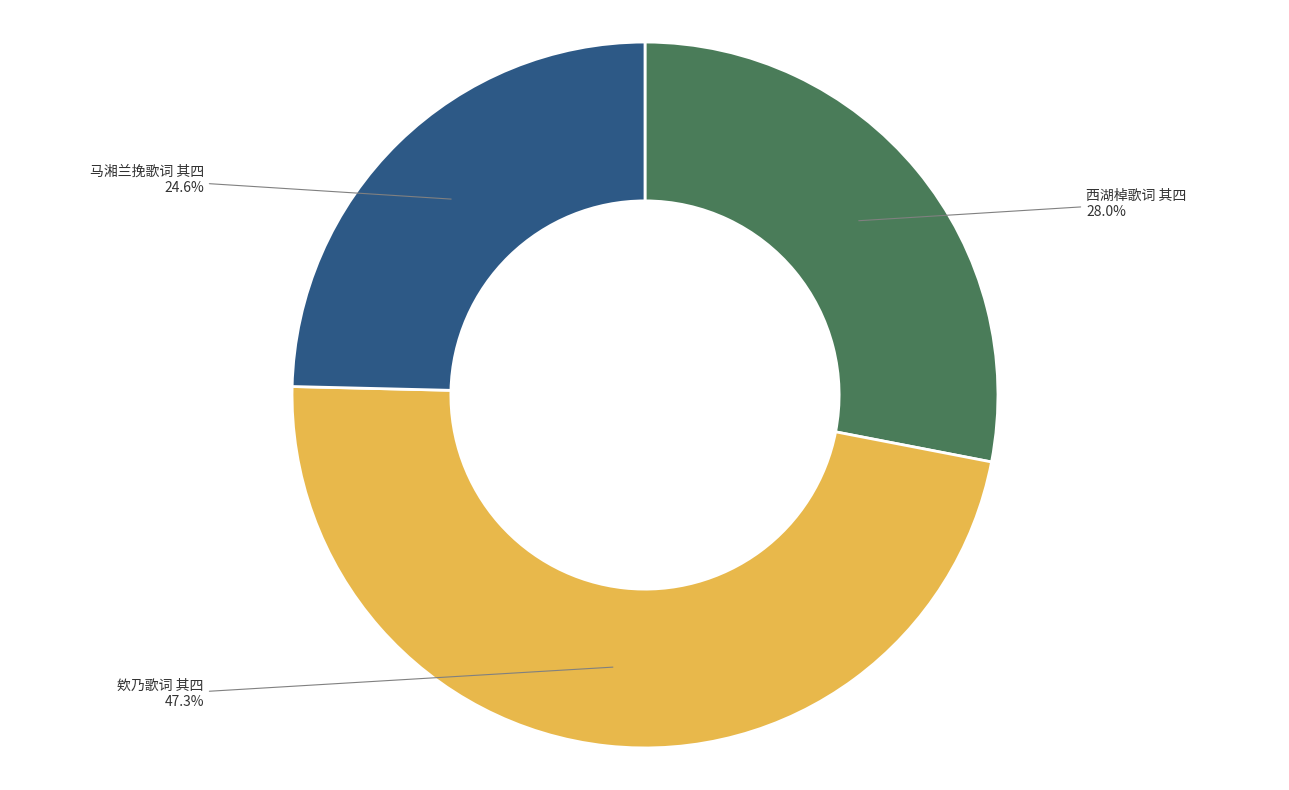

What percentage is the 西湖棹歌词 其四 slice, to the nearest percent?

28%